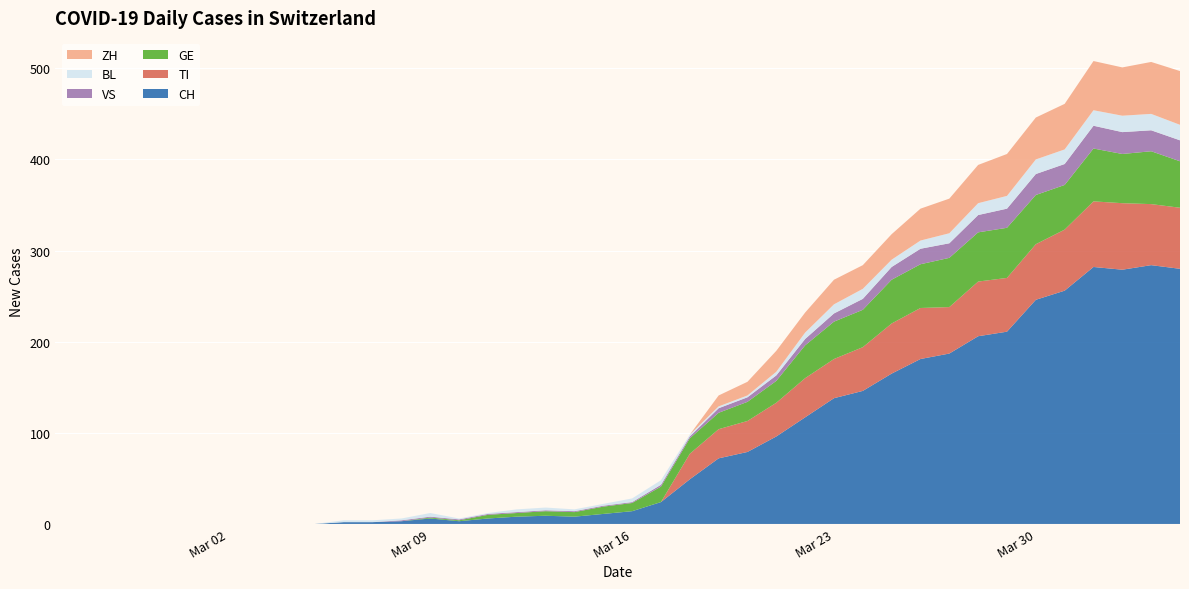

Reading left to right, what are all the values shown in this chart?

CH: 0	0	0	0	0	0	0	0	0	0	2	2	3	6	3	6	8	9	8	11	14	24	49	72	79	96	117	138	146	165	181	187	206	211	246	256	282	279	284	280
TI: 0	0	0	0	0	0	0	0	0	0	0	0	0	0	0	0	0	0	0	0	0	0	28	32	34	37	43	43	48	55	56	51	60	59	61	67	72	73	67	67
GE: 0	0	0	0	0	0	0	0	0	0	0	0	0	1	1	4	4	5	5	8	9	17	17	18	21	24	36	41	41	48	48	54	54	55	54	49	58	54	58	51
VS: 0	0	0	0	0	0	0	0	0	0	0	0	1	1	1	1	1	1	1	1	1	2	2	5	5	6	7	9	12	14	17	16	19	21	23	23	25	24	23	23
BL: 0	0	0	0	0	0	0	0	0	0	2	2	2	4	1	1	3	3	2	2	4	5	2	2	2	4	7	10	11	8	9	11	13	14	16	16	17	18	18	17
ZH: 0	0	0	0	0	0	0	0	0	0	0	0	0	0	0	0	0	0	0	0	0	0	0	12	15	23	22	27	26	28	35	38	42	46	46	50	54	53	57	59